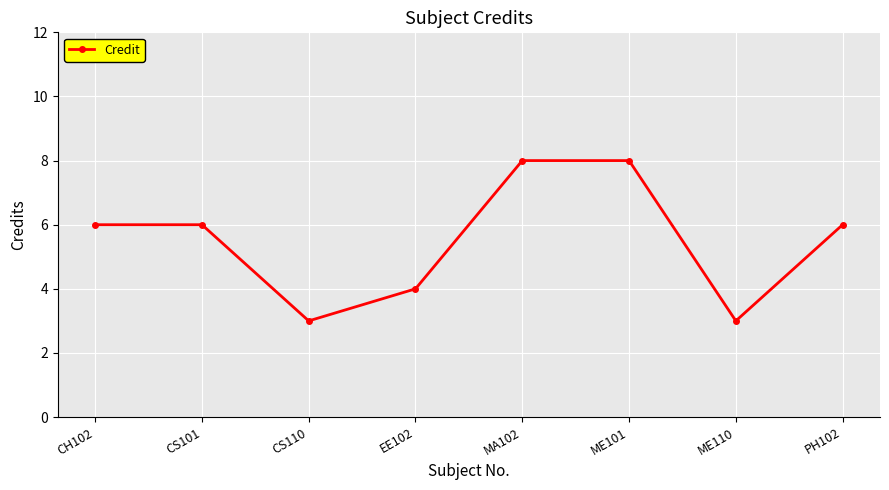

True or false: the data shows 10 at CS101.

False